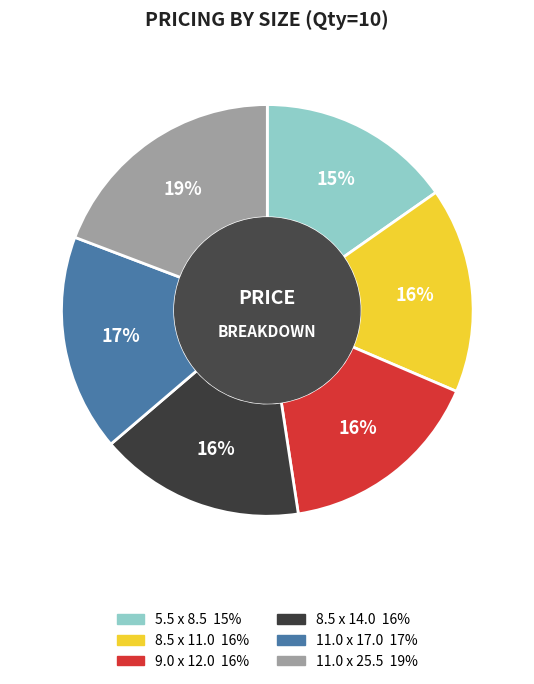

How many slices are in this pie chart?

6